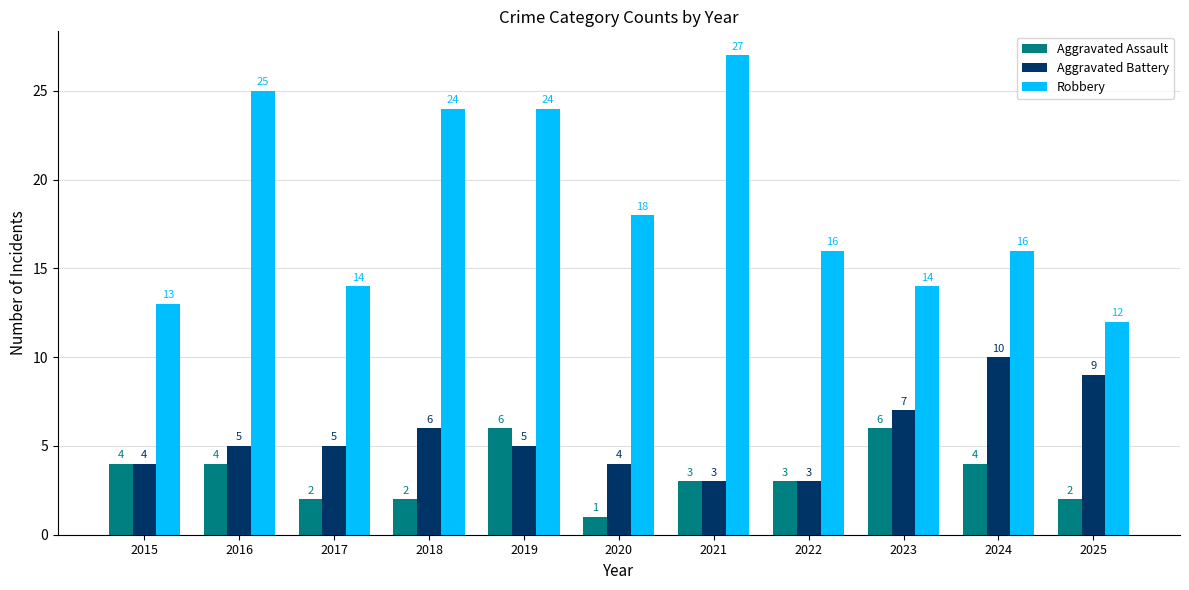

What is the maximum value for Aggravated Assault?

6